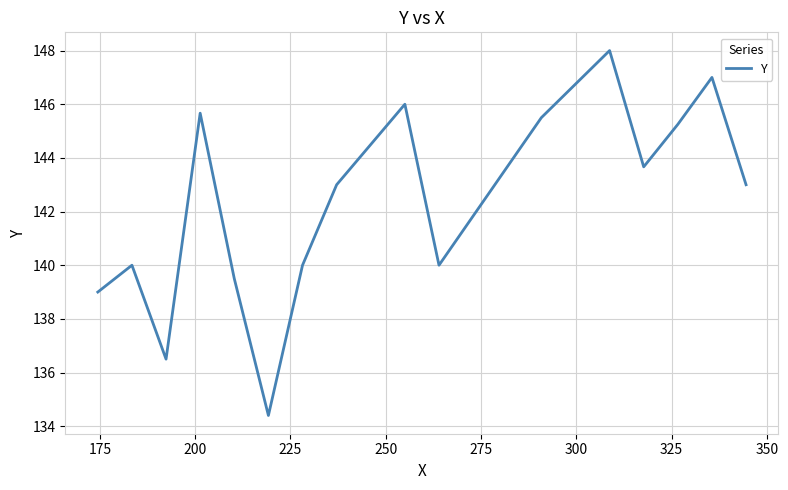

What is the minimum value shown in the chart?

134.4